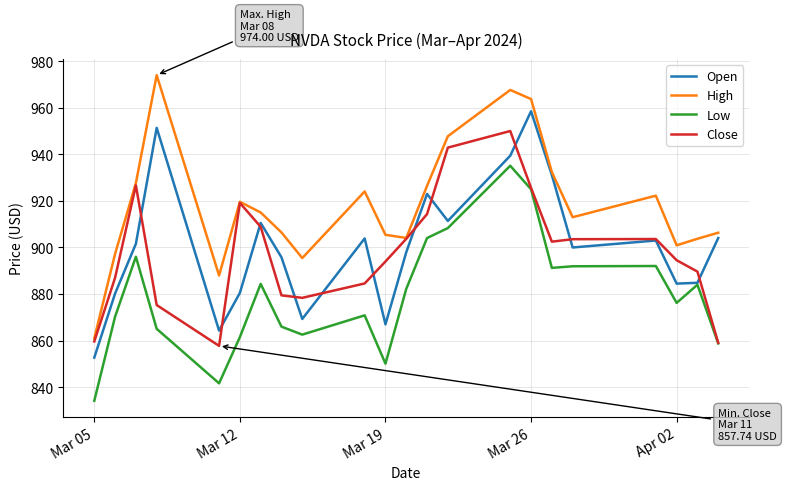

How many lines are shown in the chart?

4